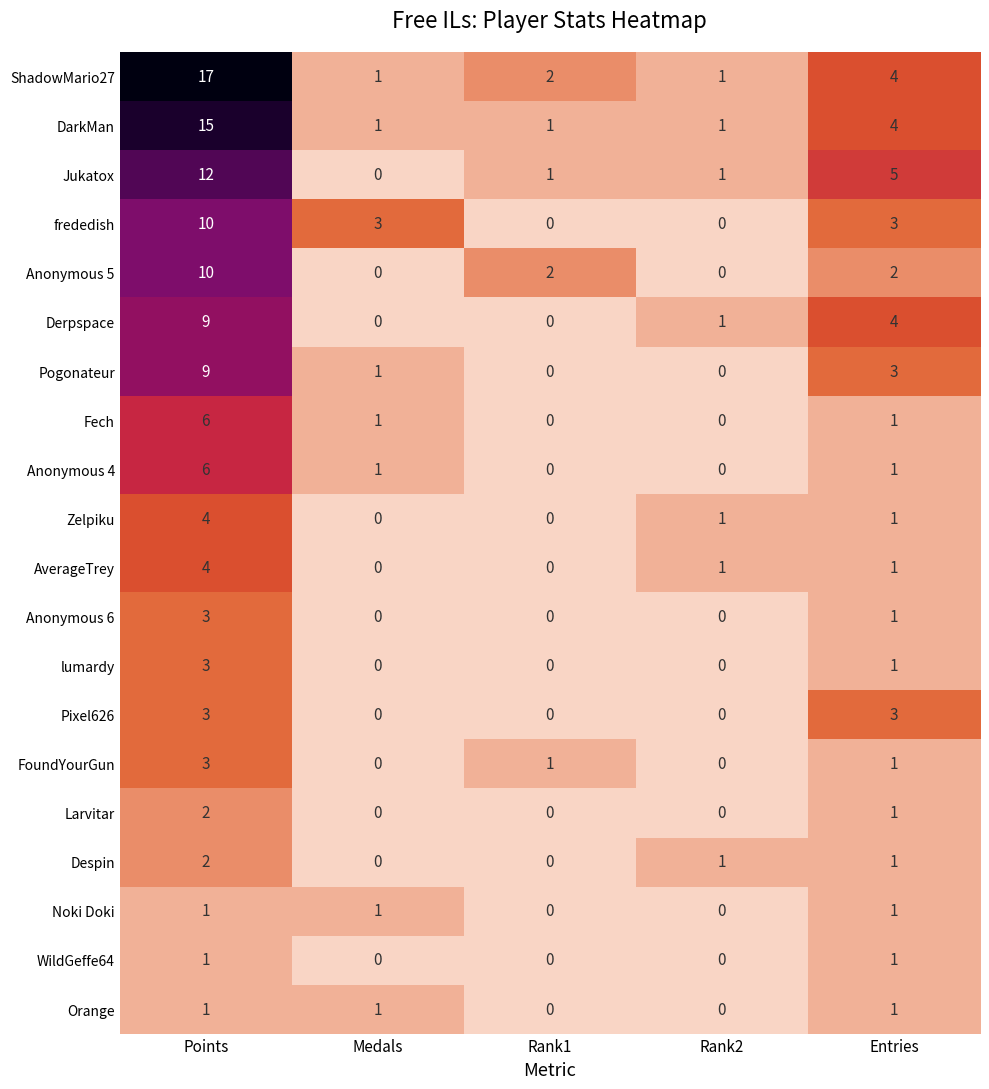

Count the number of data series in this chart.

20